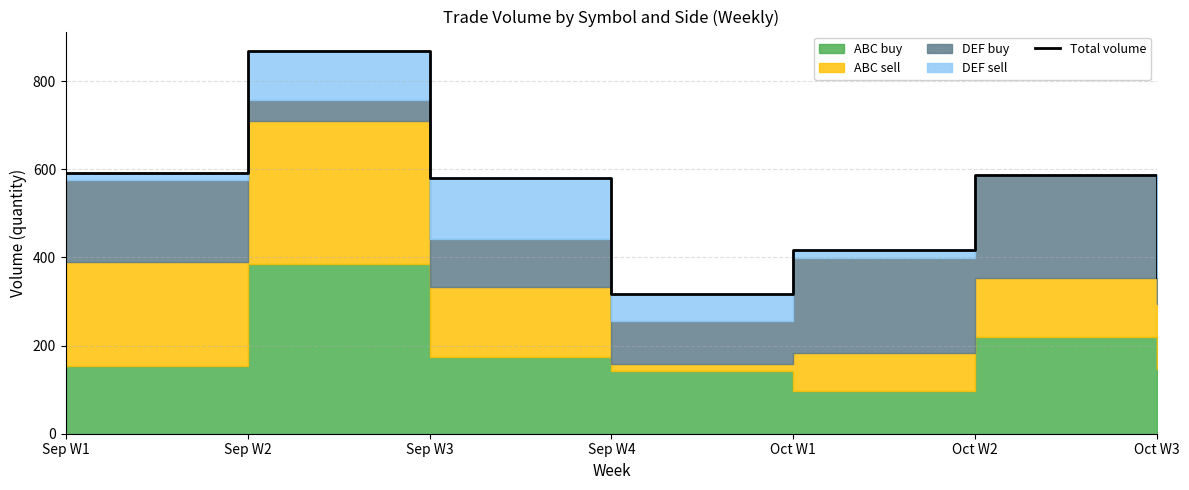

List the labels in order of value, largest first.

Sep W2, Sep W1, Oct W2, Sep W3, Oct W1, Oct W3, Sep W4